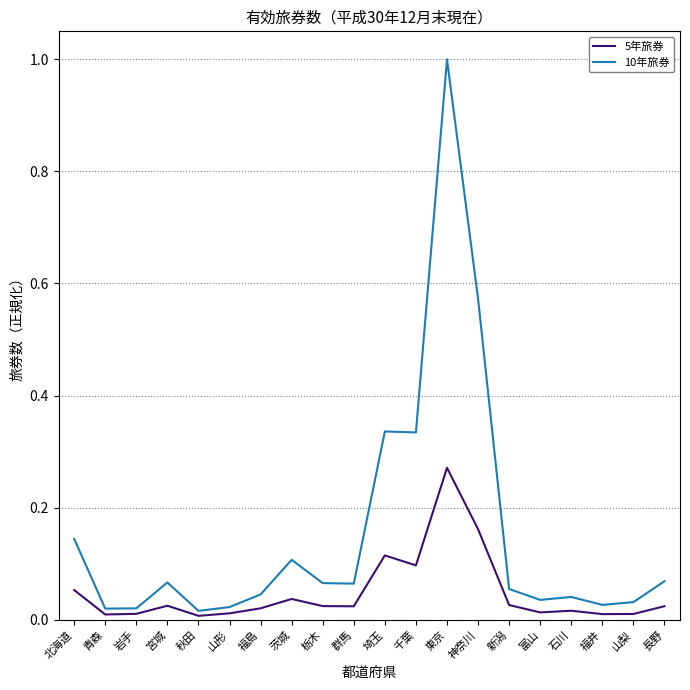

At how many categories does at least one series exceed 0?

20